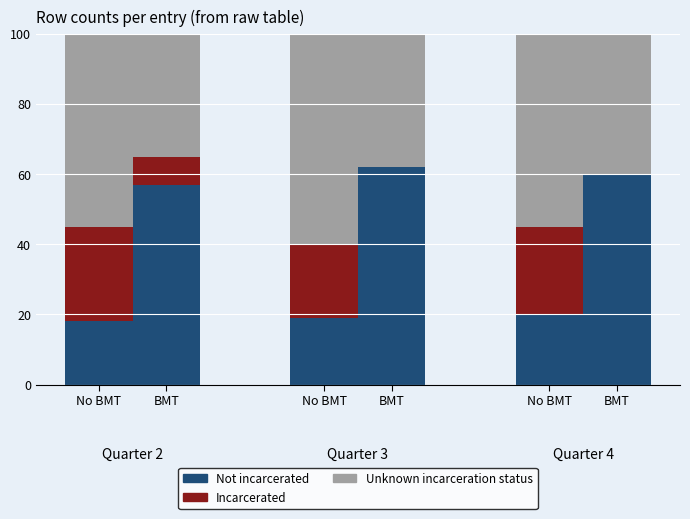

Between No BMT and No BMT, which series saw the biggest shift?

Incarcerated